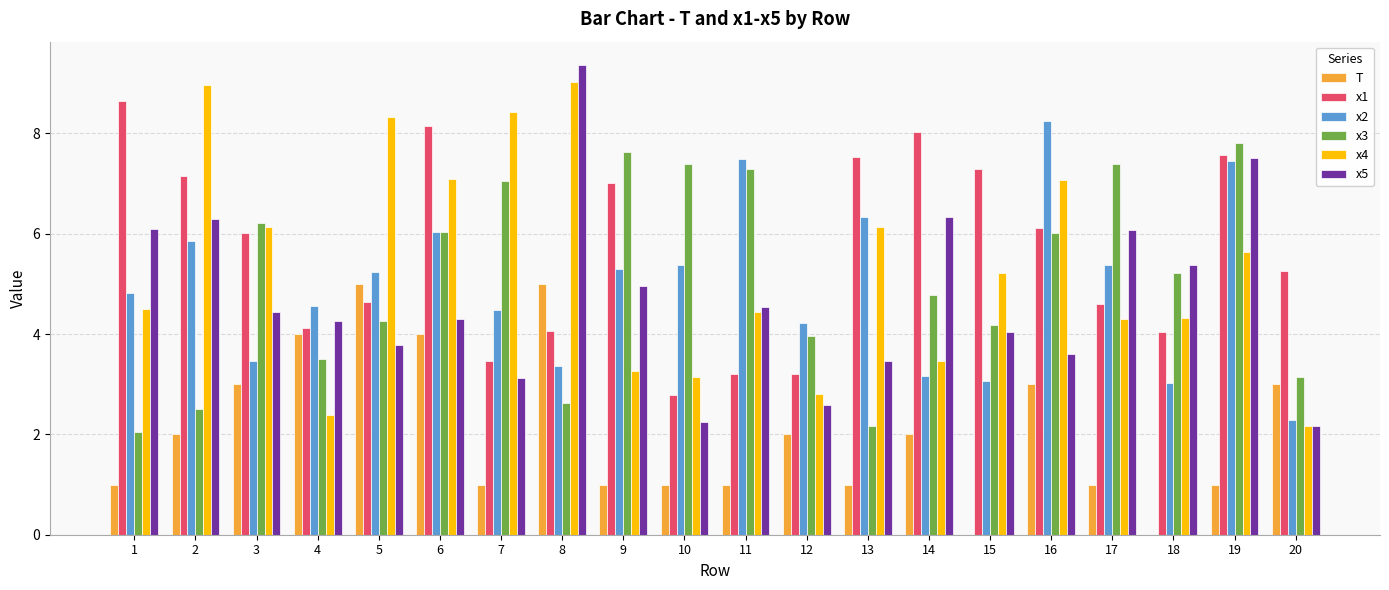

What is the sum of the x2 values at 10 and 5?

10.6